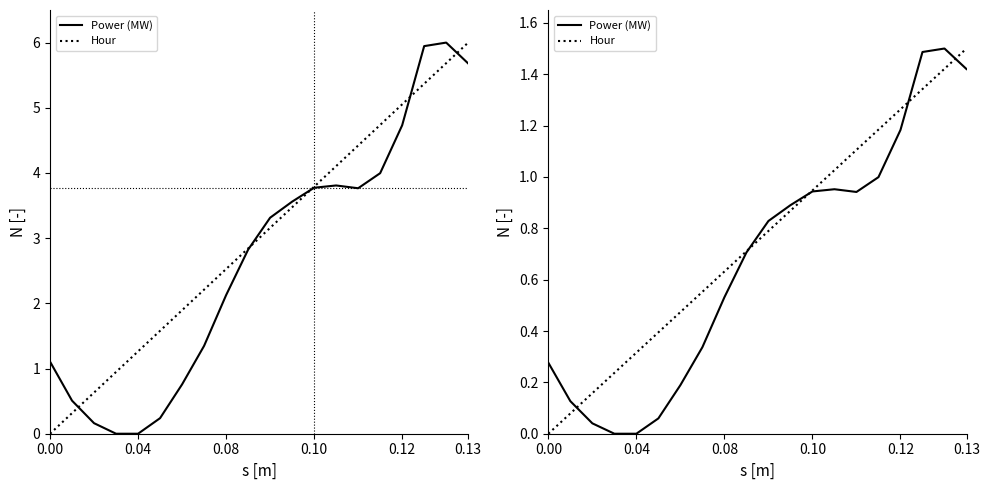

What is the difference between the Power (MW) values at 12 and 17?

0.5